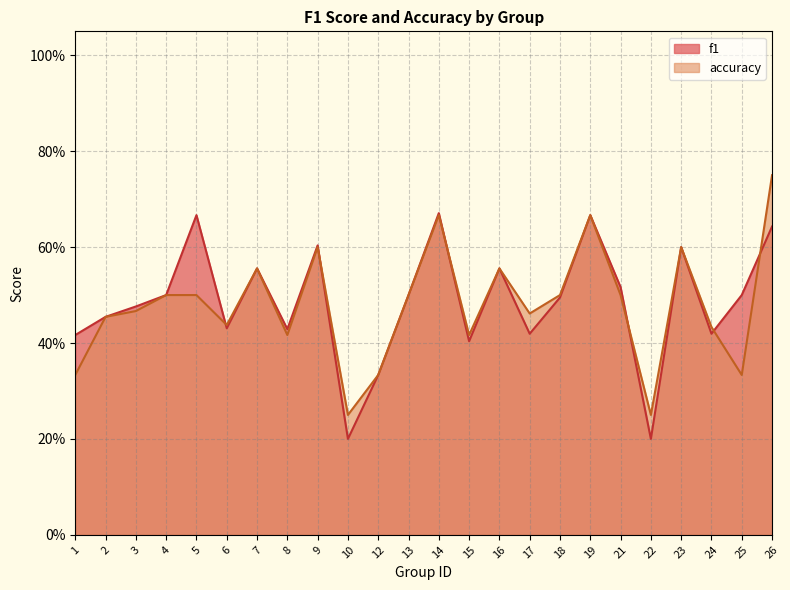

Which category has the lowest value in the accuracy series?

10